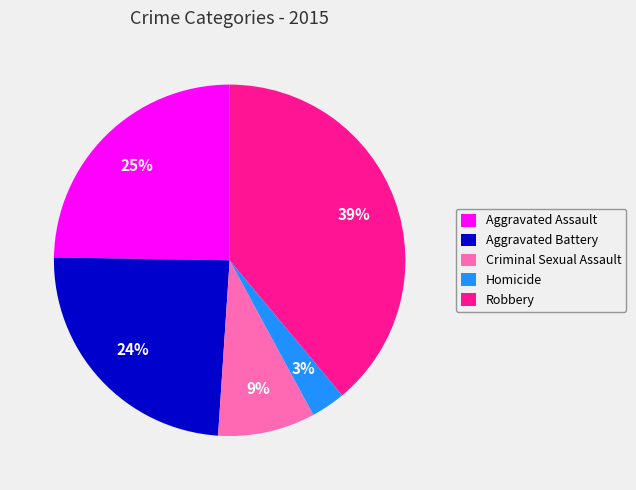

To the nearest percent, what is the difference between the largest and smallest slice percentages?

36%